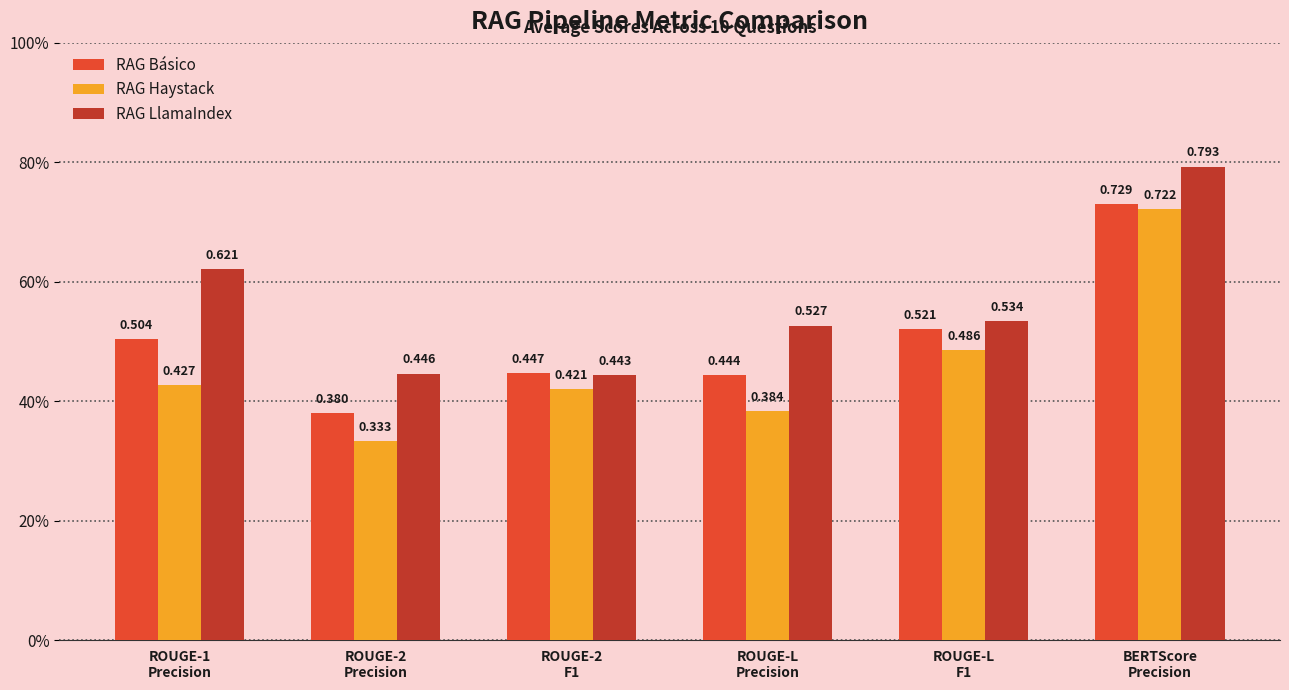

Rank the series at BERTScore
Precision from highest to lowest value.

RAG LlamaIndex, RAG Básico, RAG Haystack